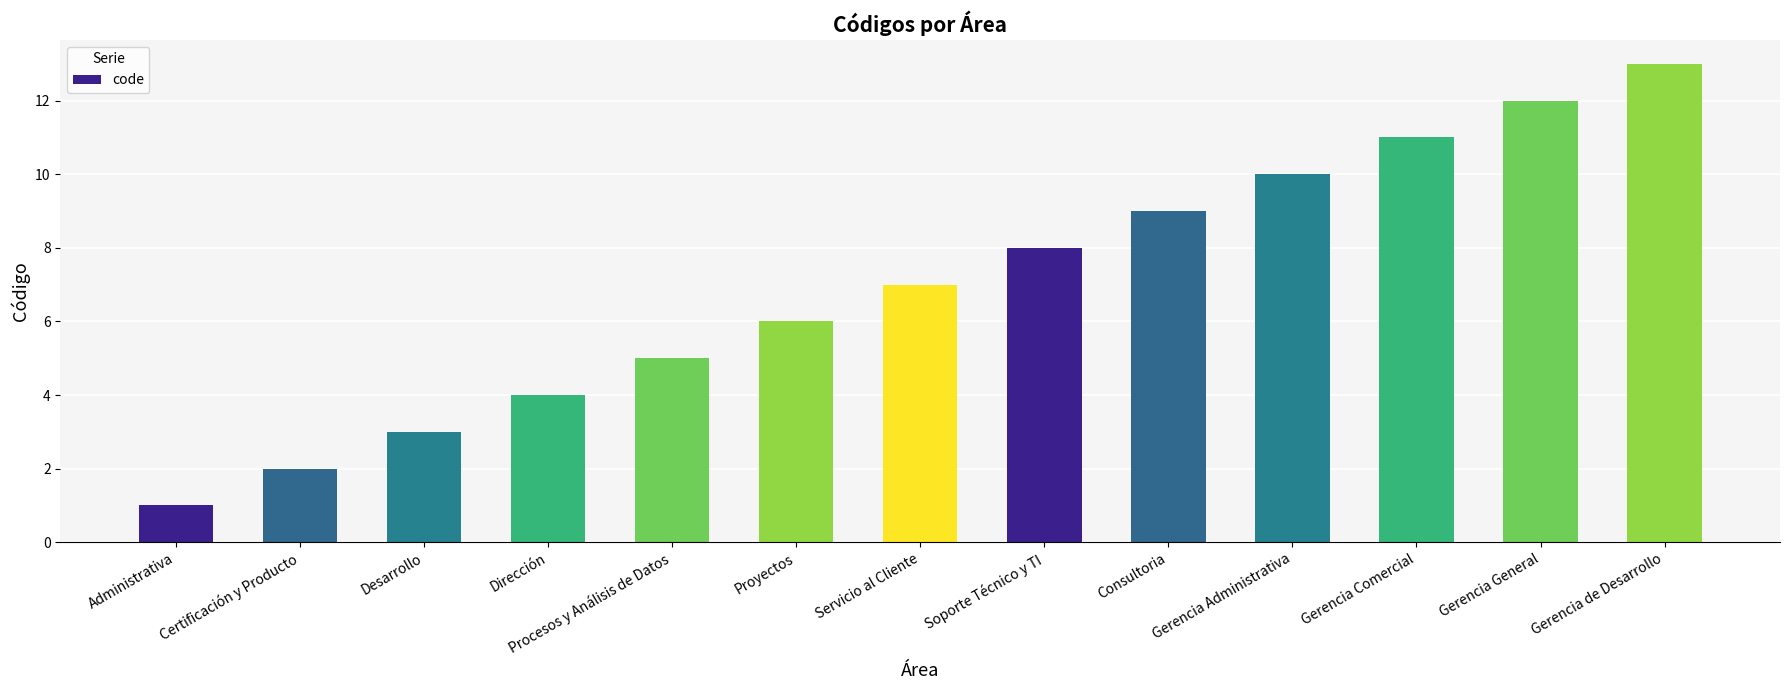

What is the difference between the second highest and minimum values?

11